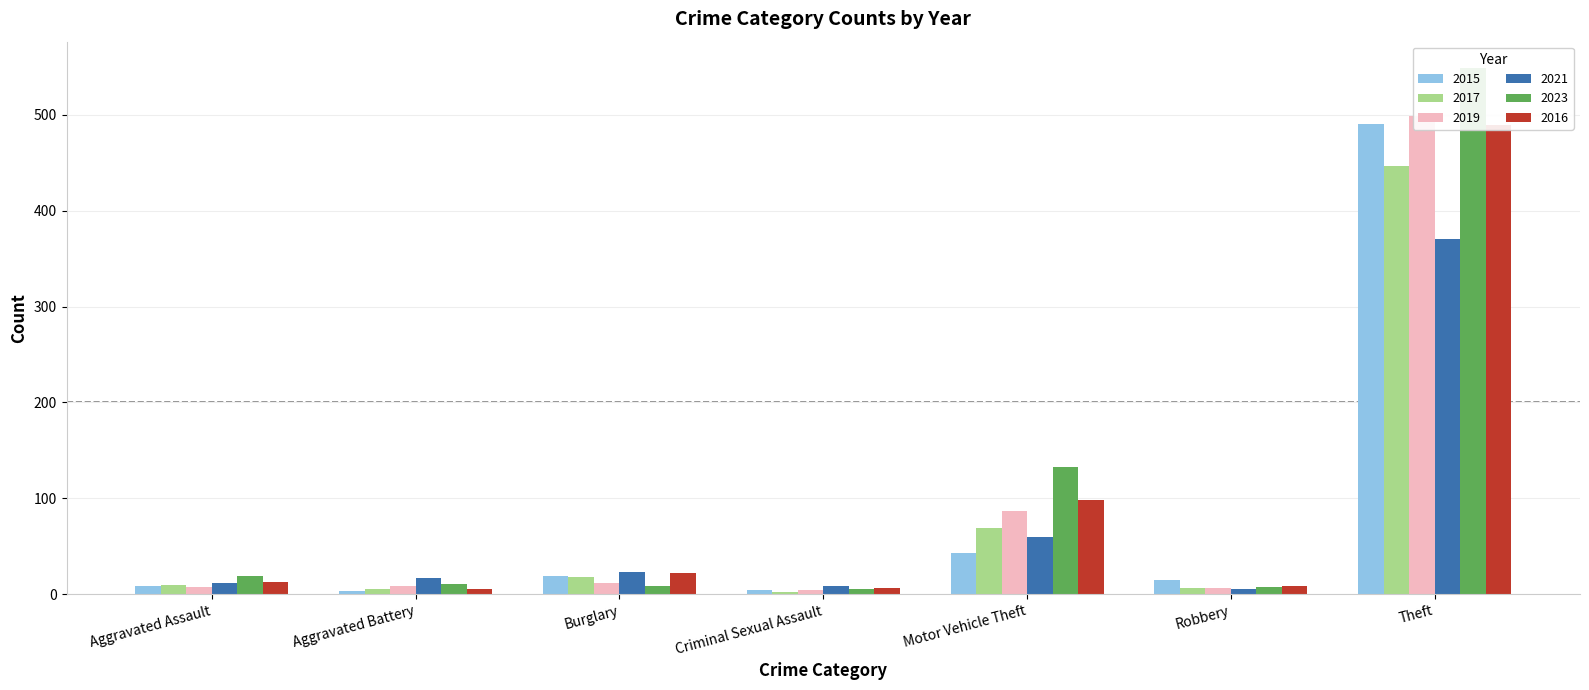

Which series has the largest total across all categories?

2023